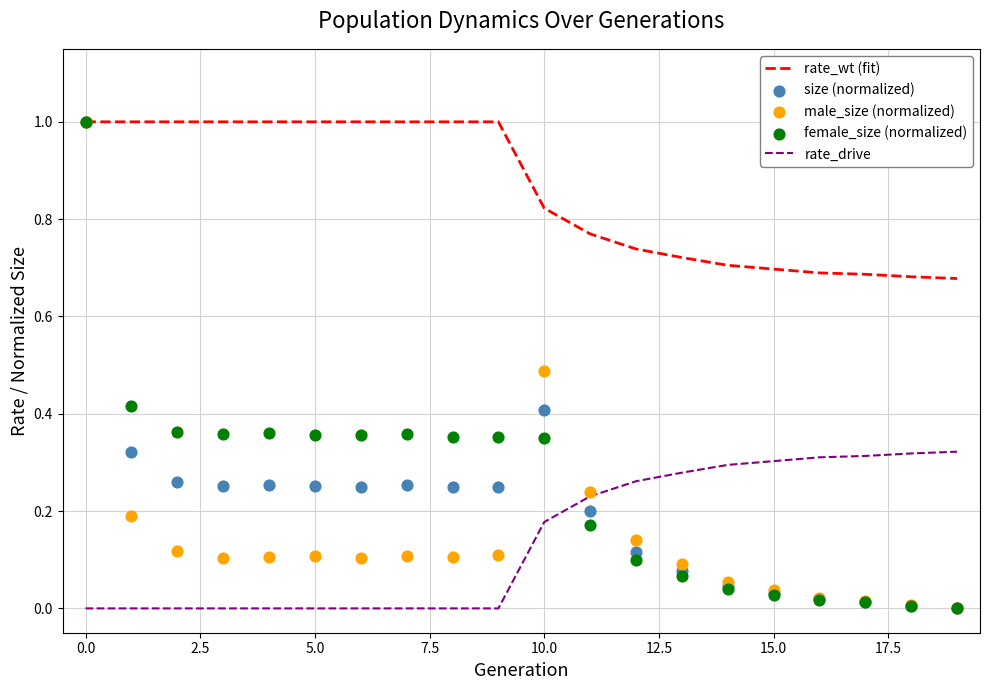

Which series reaches the minimum Y coordinate?

rate_drive